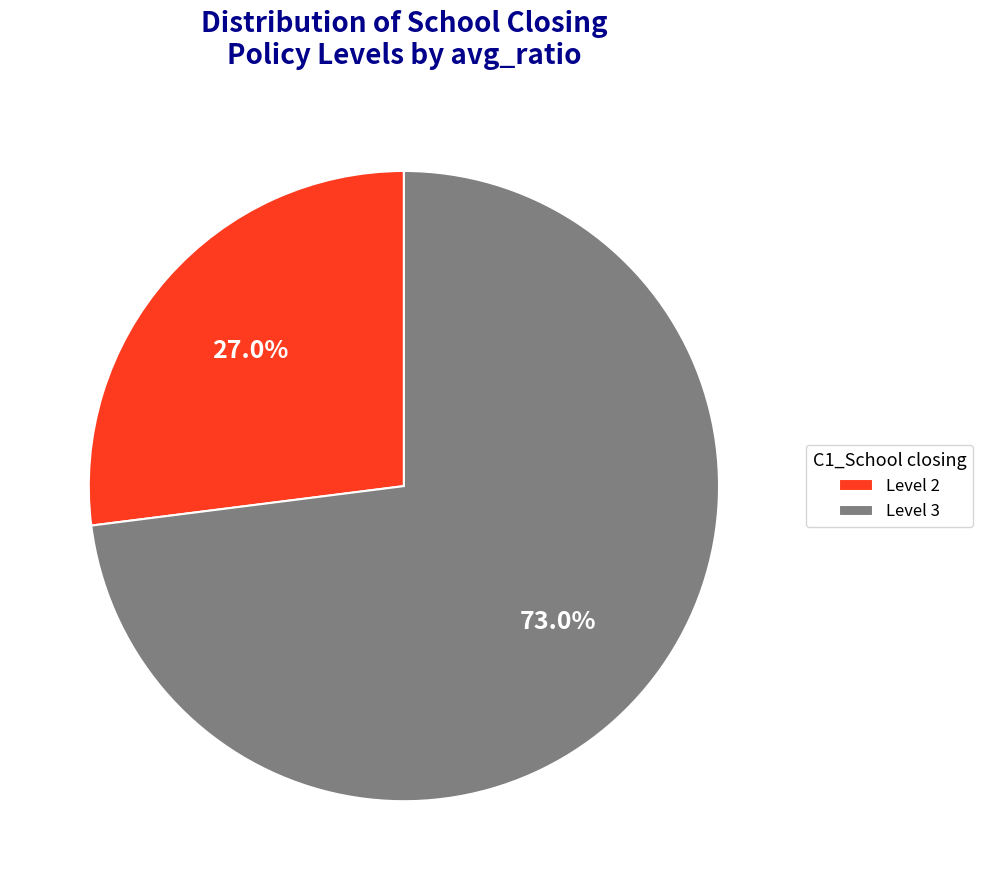

Count the number of slices in the pie.

2